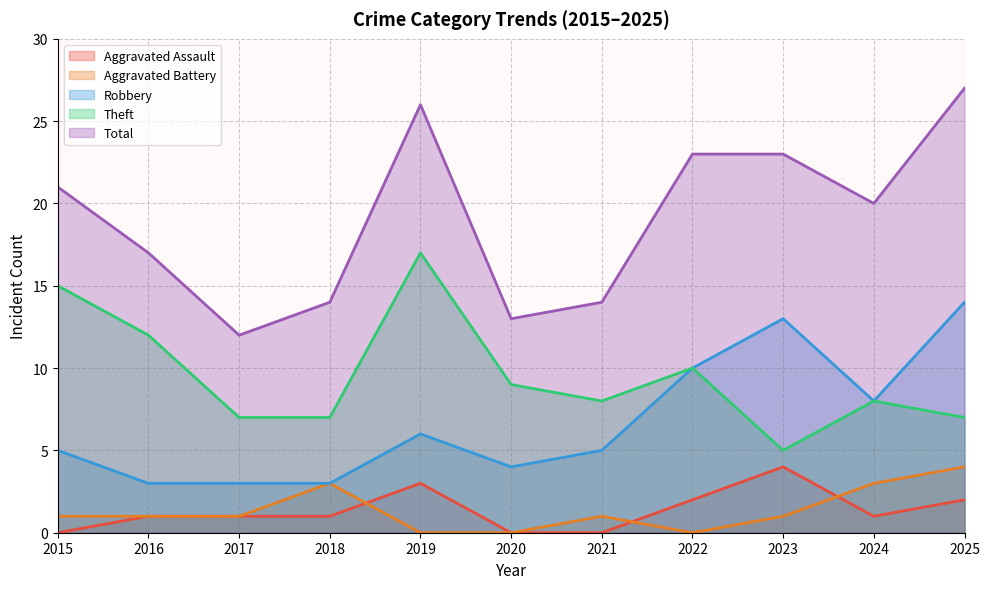

Which series has the largest total across all categories?

Total